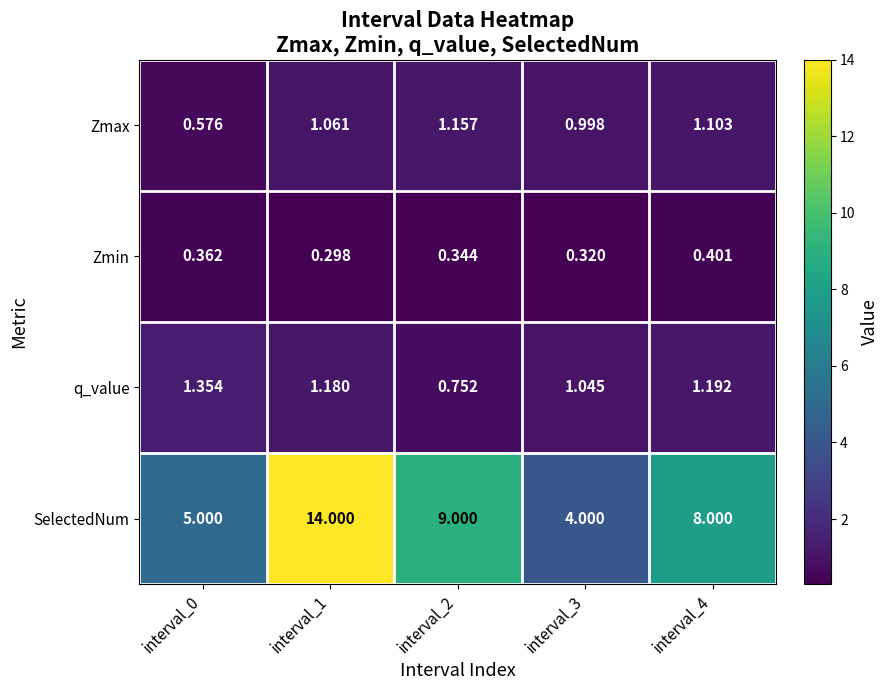

Rank the series by their maximum value, from highest to lowest.

SelectedNum, q_value, Zmax, Zmin